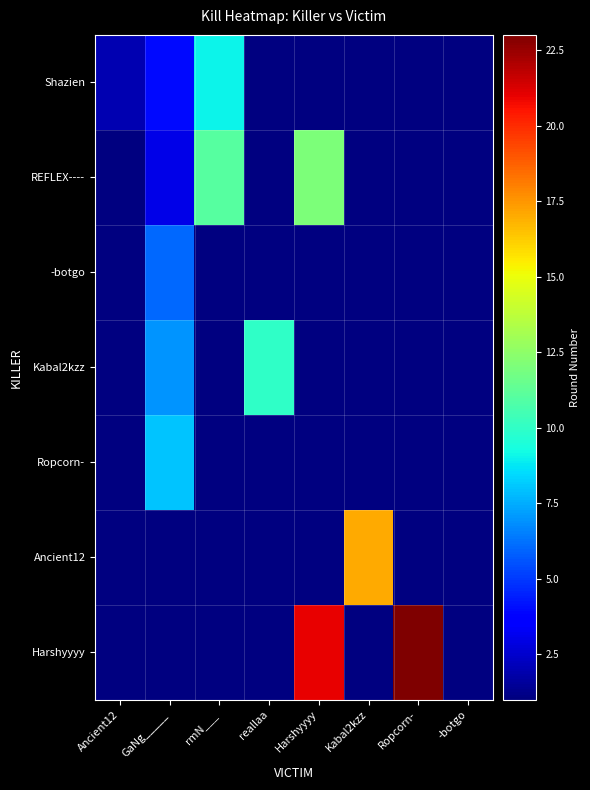

At how many categories does at least one series exceed 19?

2